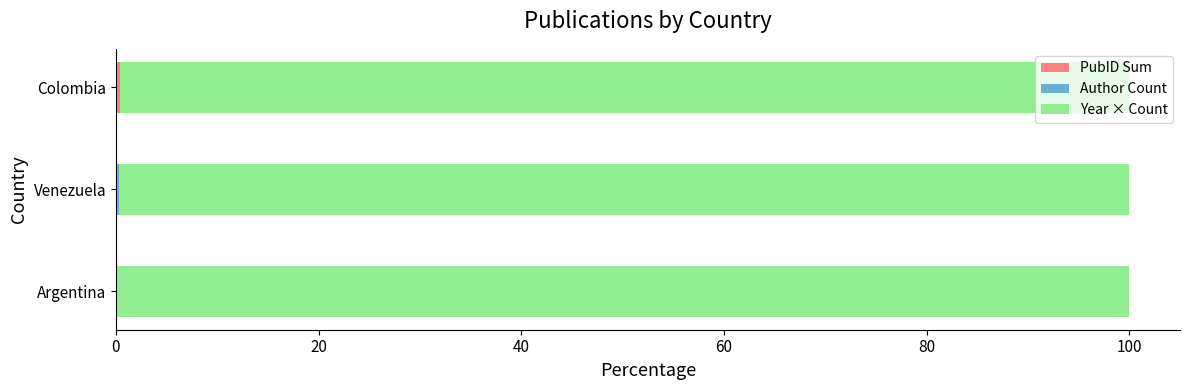

How many categories are shown in the chart?

3